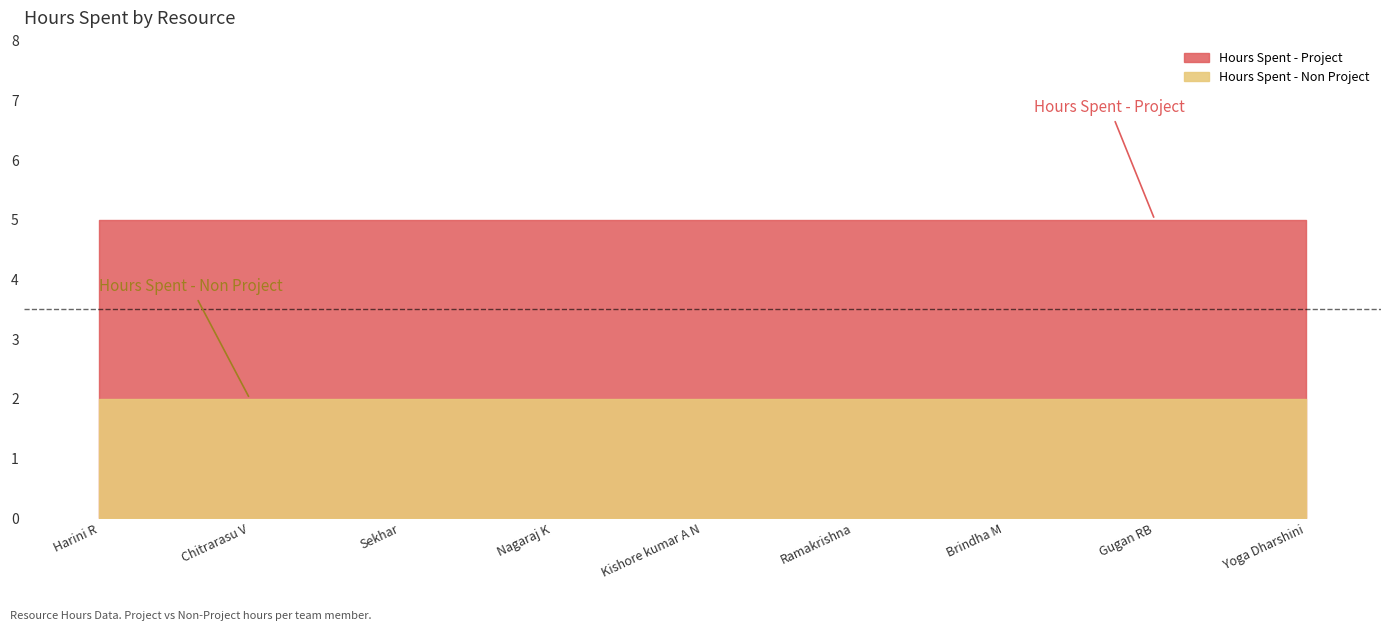

List the series in order of their overall mean, lowest first.

Hours Spent - Non Project, Hours Spent - Project